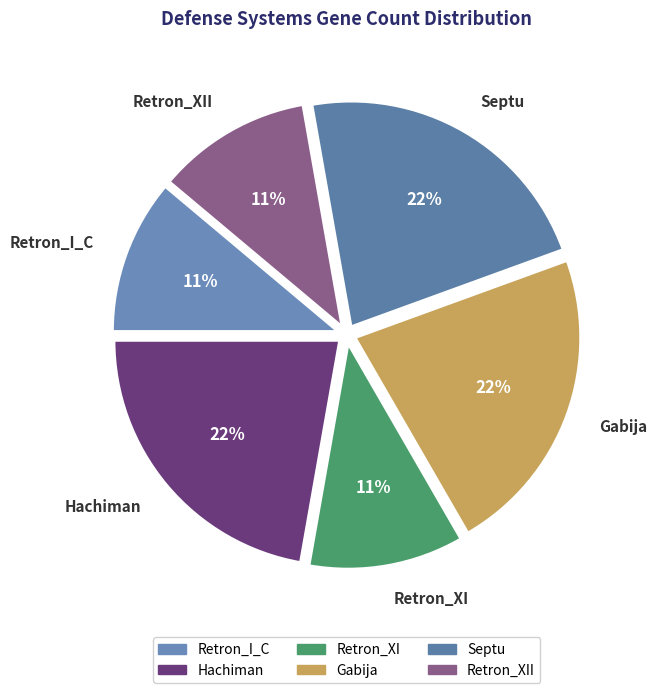

What percentage is the Septu slice, to the nearest percent?

22%